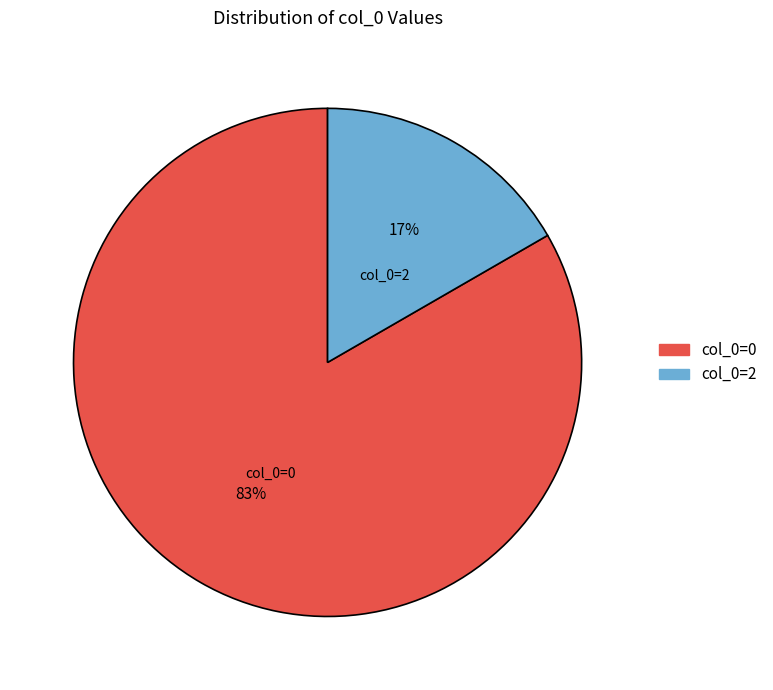

To the nearest percent, what is the combined percentage of col_0=0 and col_0=2?

100%